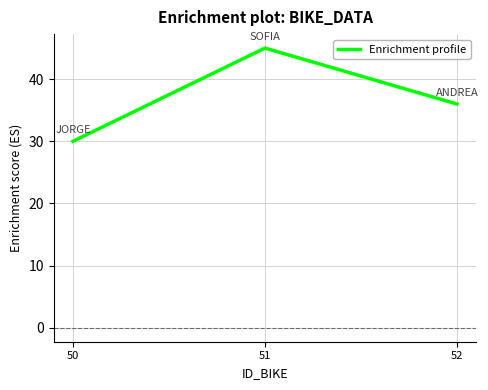

The chart shows a value of 7 at 50. True or false?

False